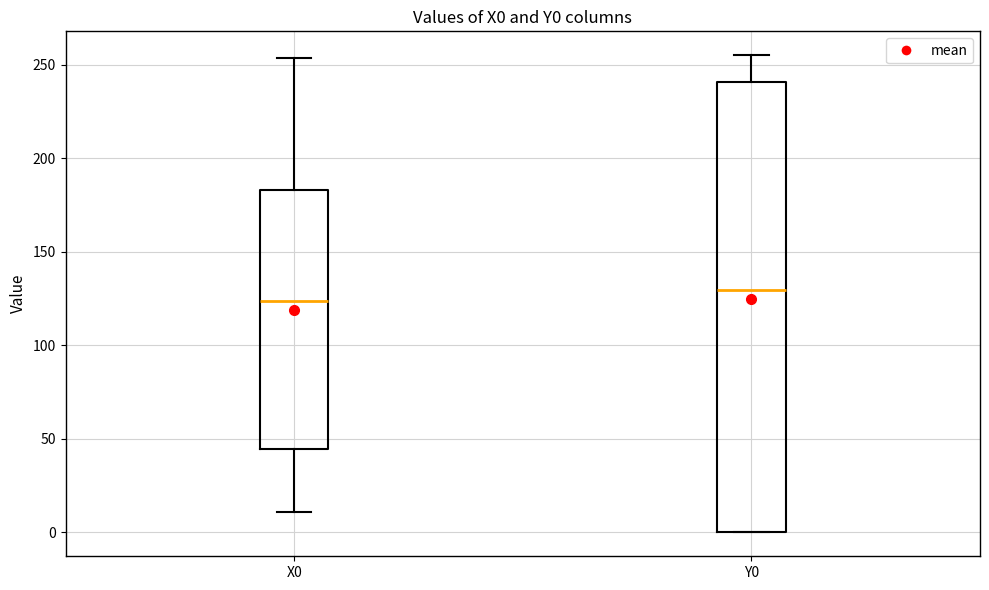

Which box's median line is the highest?

Y0